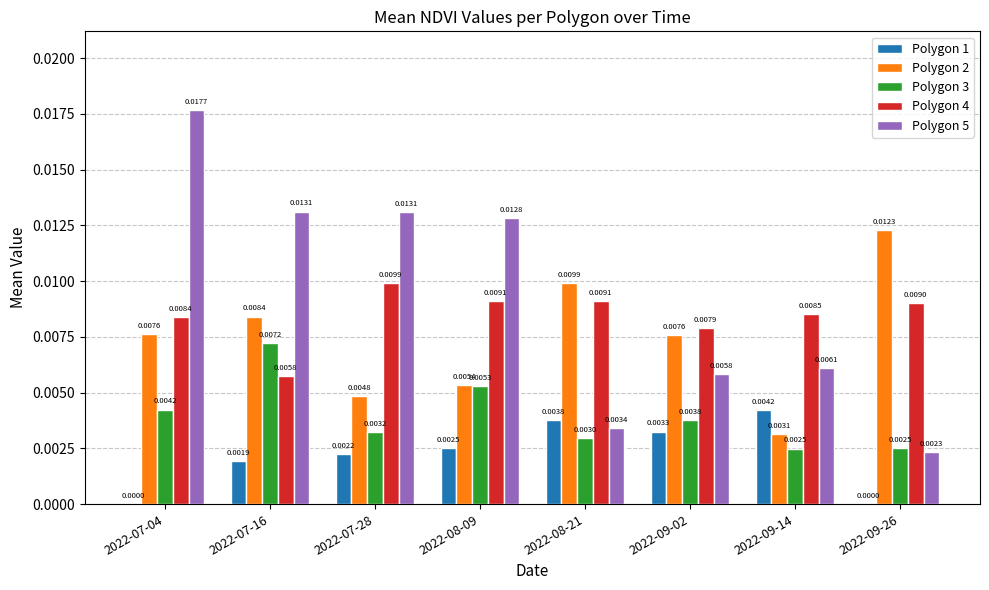

Between 2022-07-04 and 2022-08-09, which series saw the biggest shift?

Polygon 5